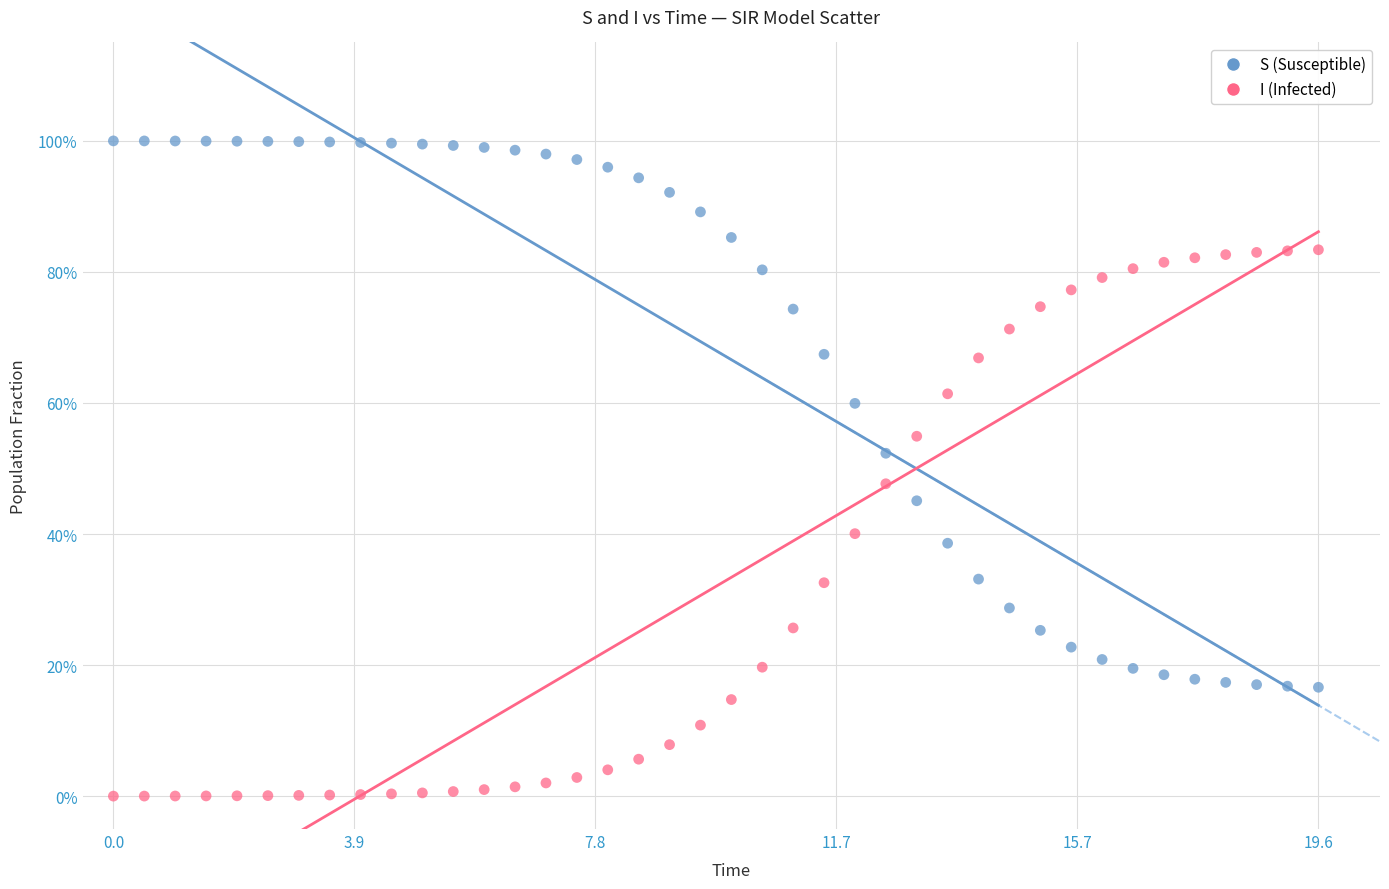

What are all the series names shown in the legend?

S (Susceptible), I (Infected)